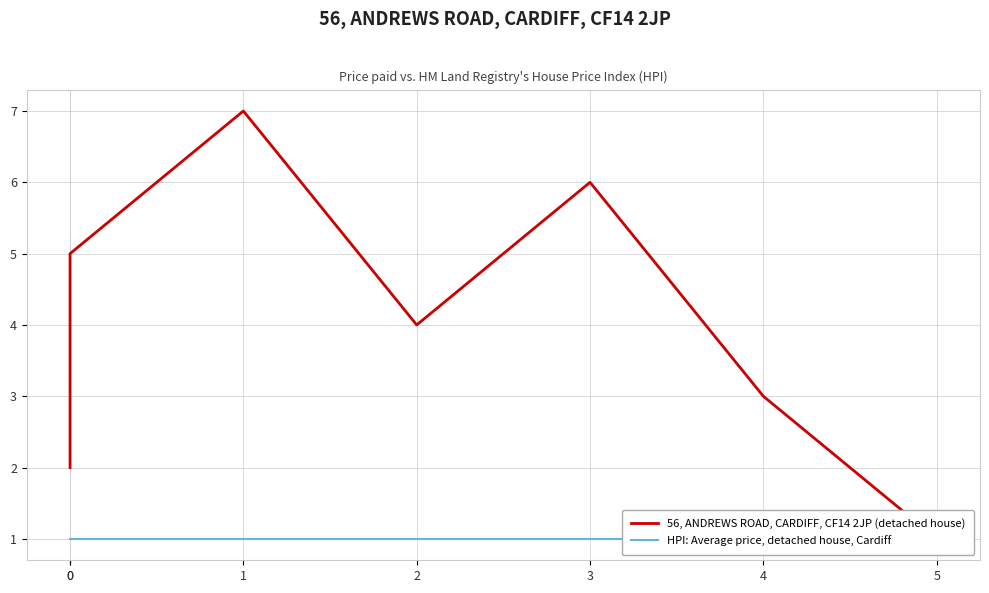

At which category does 56, ANDREWS ROAD, CARDIFF, CF14 2JP (detached house) reach its first local valley?

2